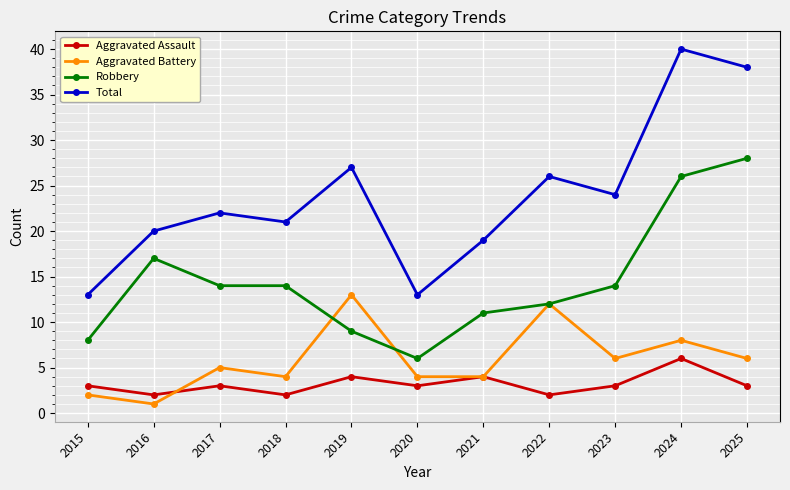

What is the value of the Robbery point at the 9th from the left?

14